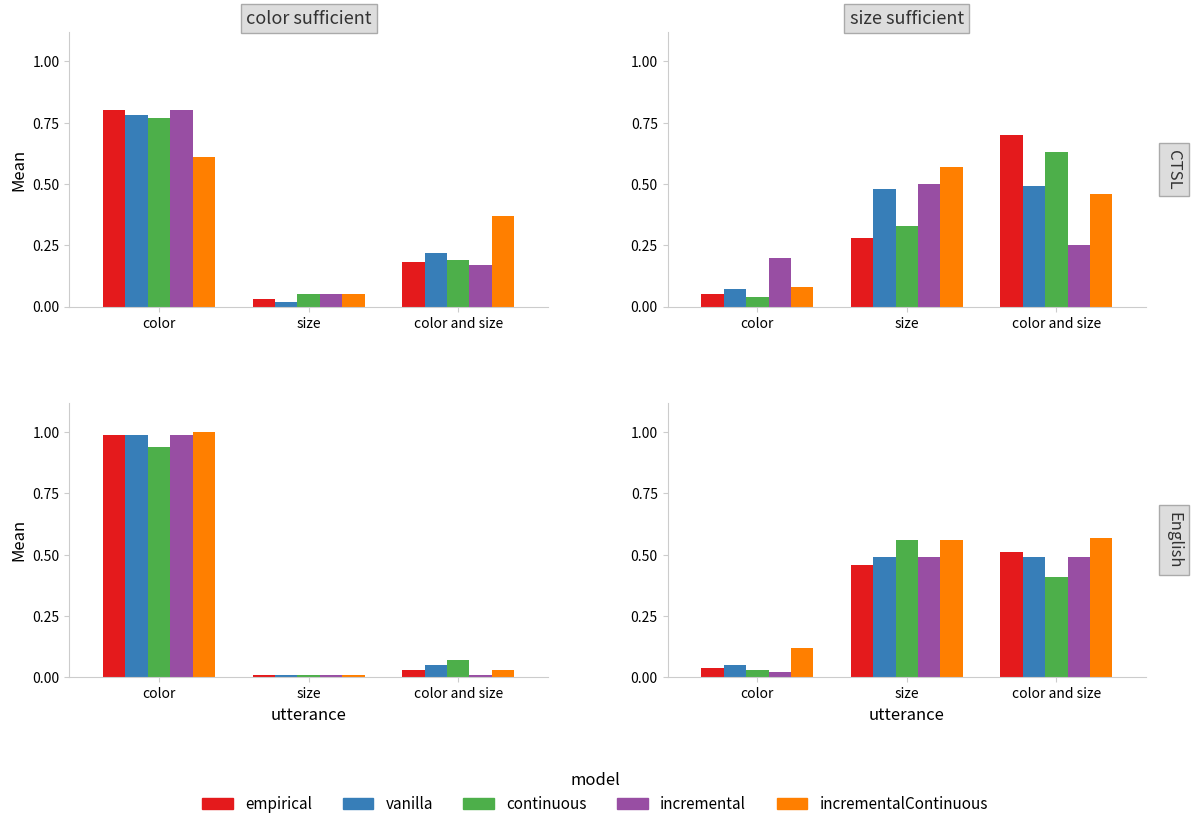

What is the label of the 1st bar from the right?

color and size